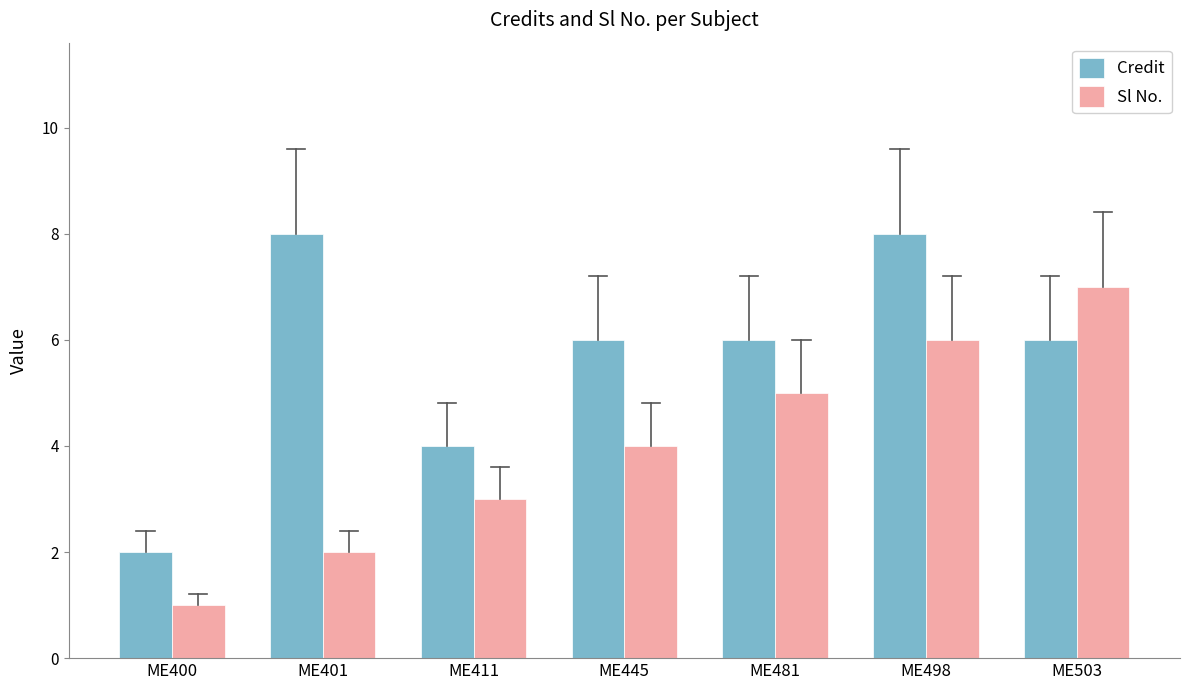

What is the value of the Sl No. bar at the 6th from the left?

6